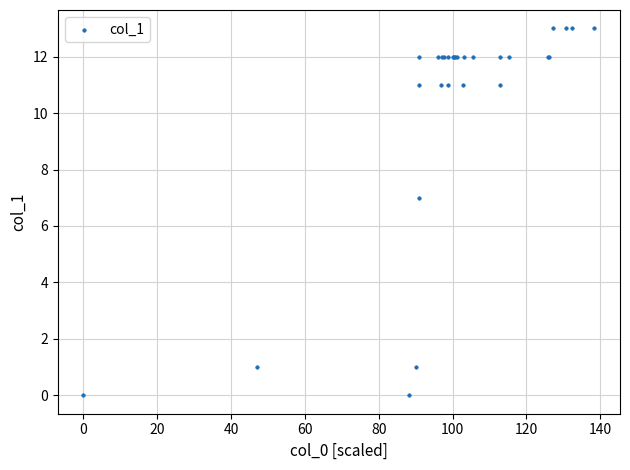

What Y value in the scatter plot is closest to 6?

7